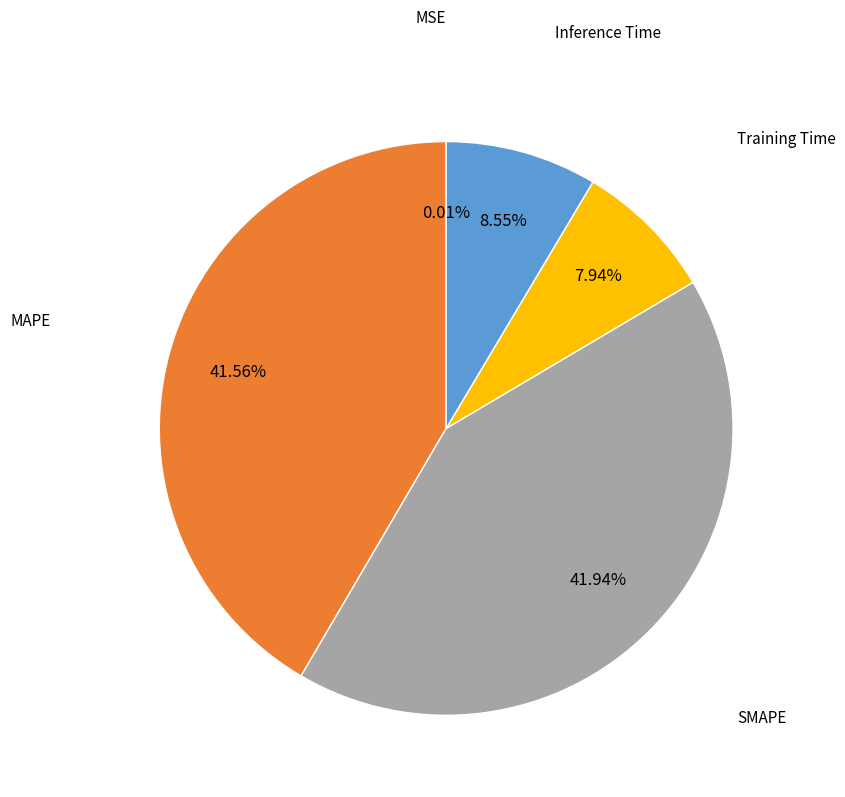

Does any single category account for the majority?

No